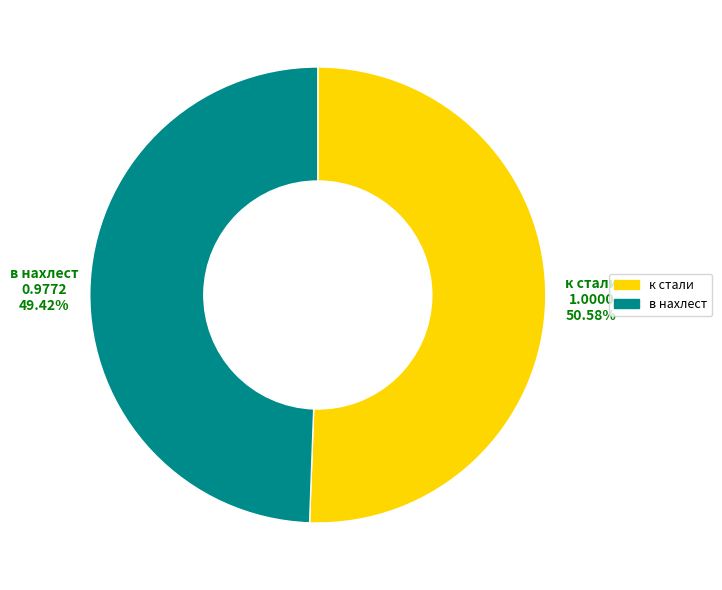

Does в нахлест account for over 50% of the chart?

No